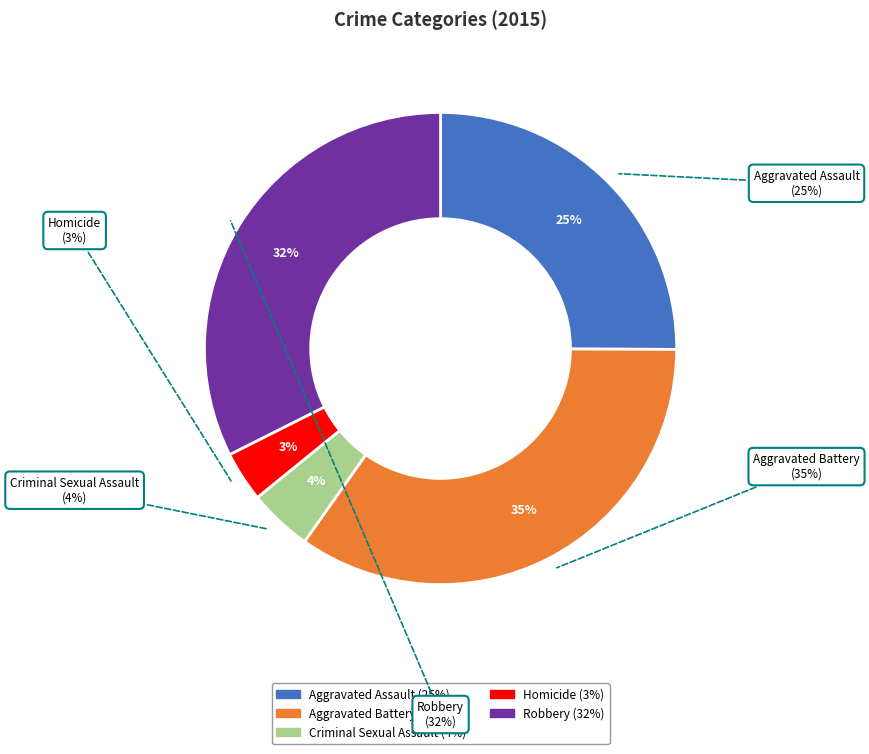

Which slice is the smallest?

Homicide